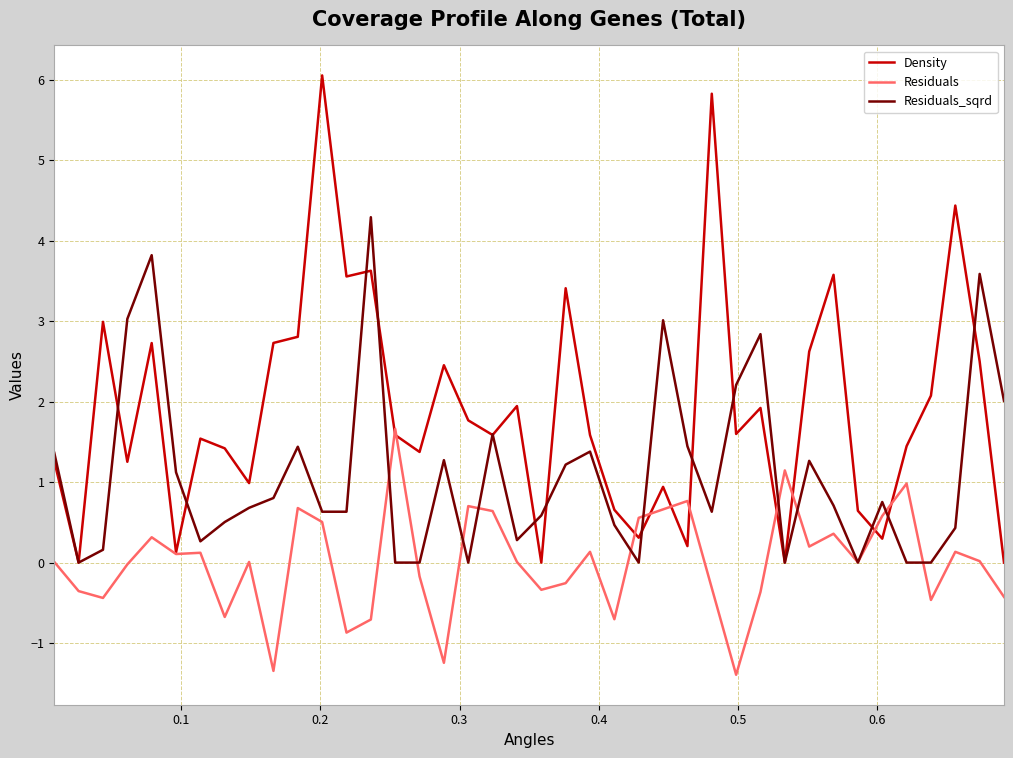

List the series in order of their peak value, highest first.

Density, Residuals_sqrd, Residuals